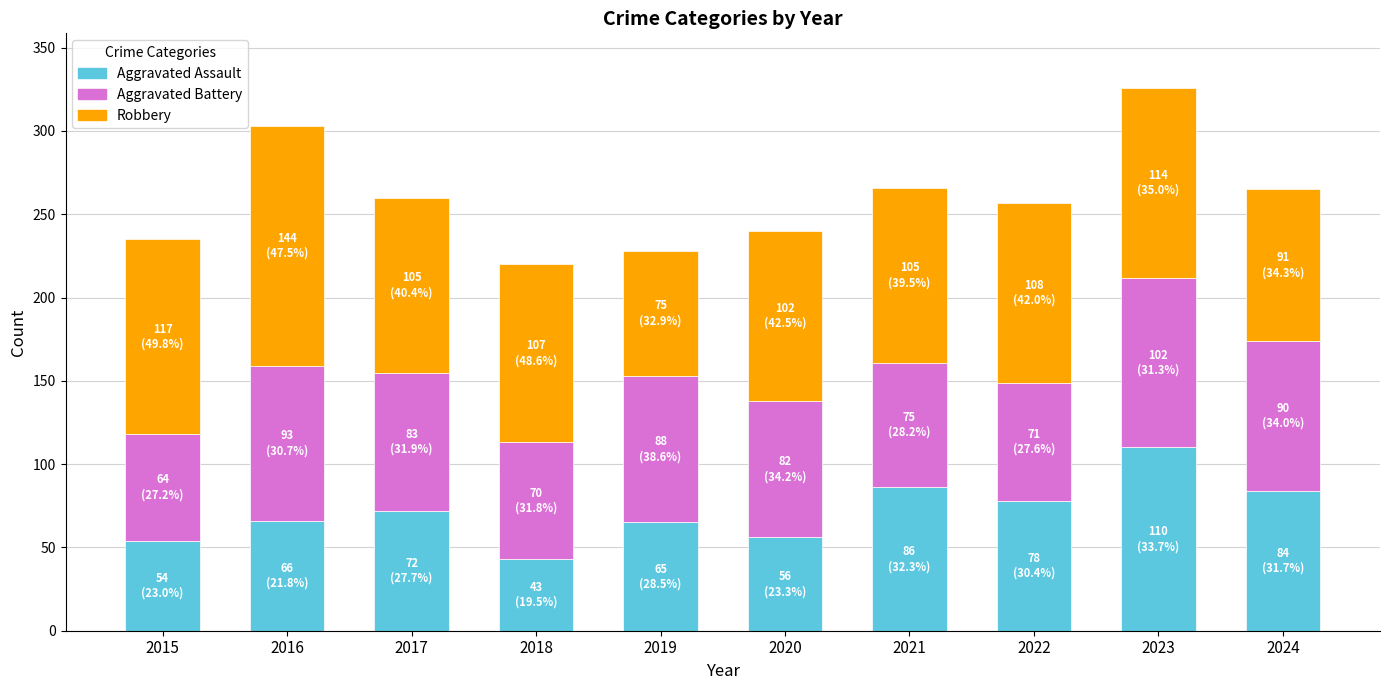

What is the difference between the maximum and minimum values in the Aggravated Assault series?

67